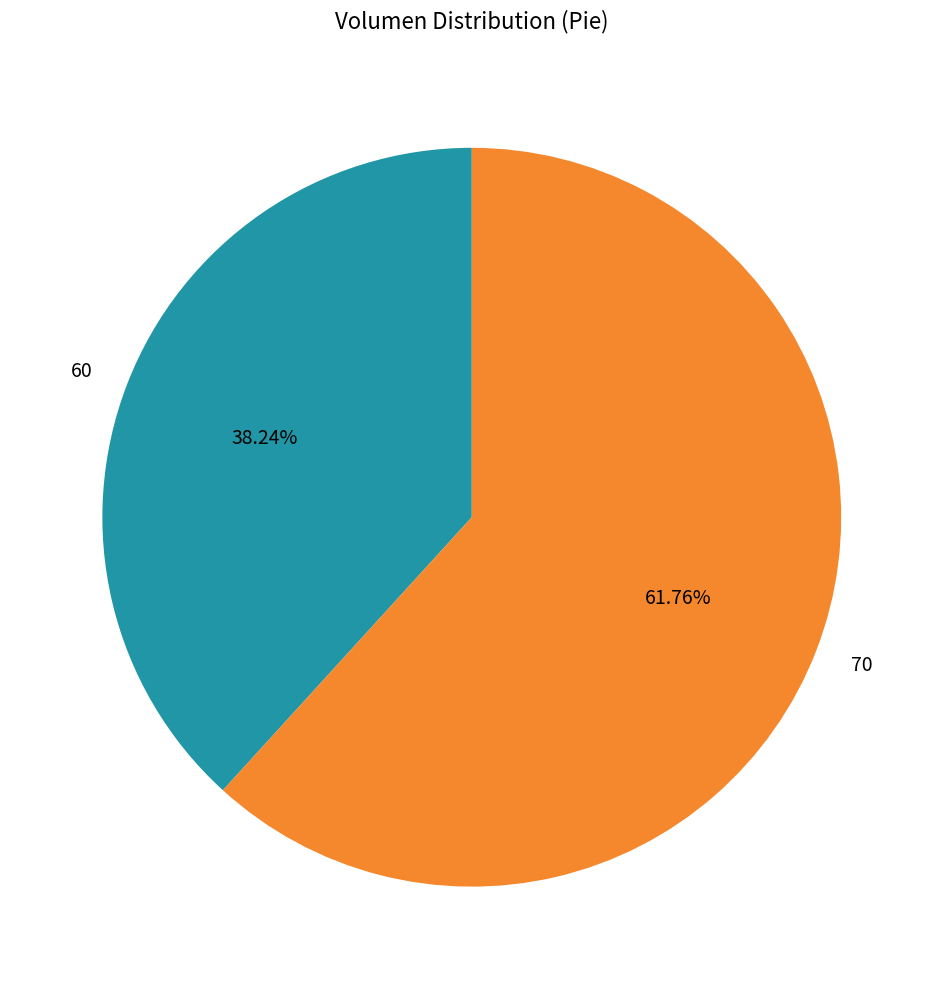

To the nearest percent, what percentage of the pie is 60?

38%